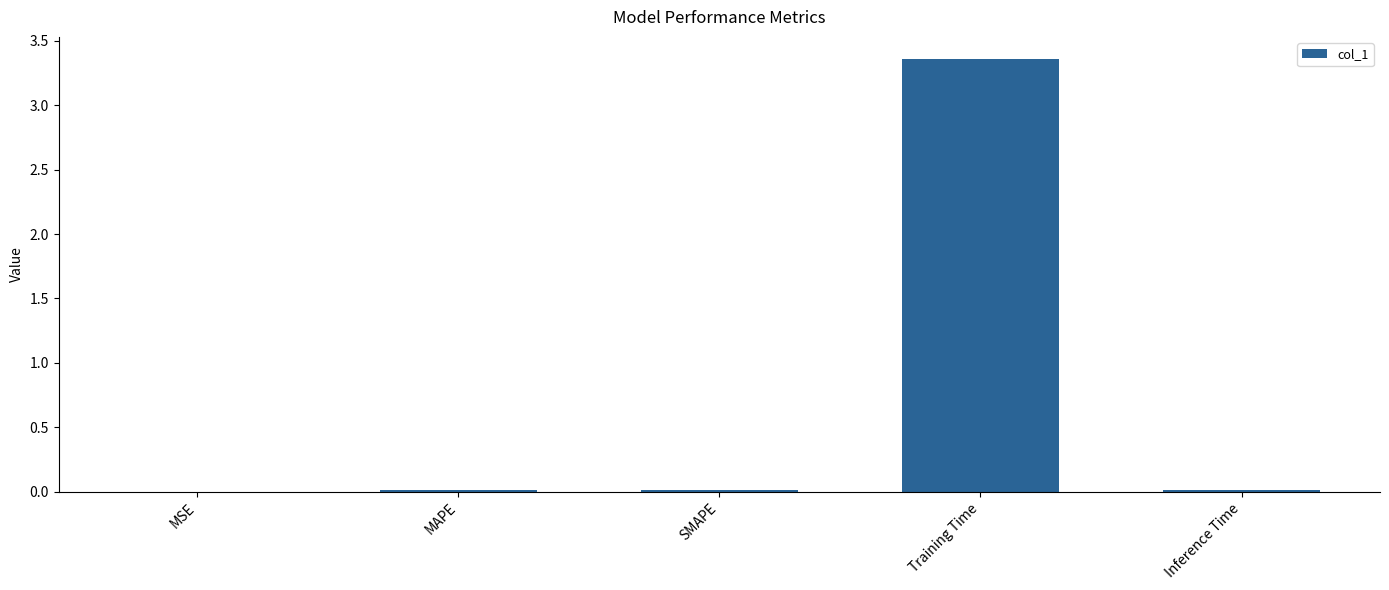

True or false: the data shows 0.0 at MAPE.

True